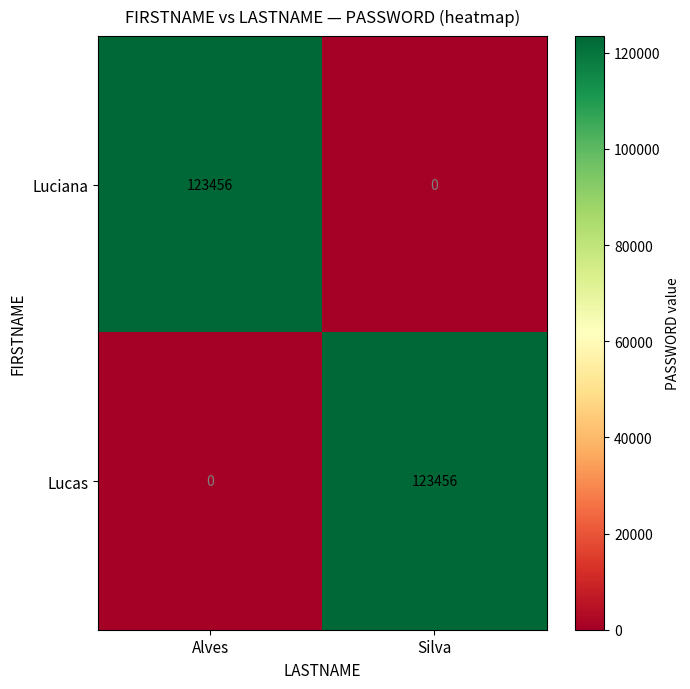

Where is Lucas nearest to the value 61728?

Alves